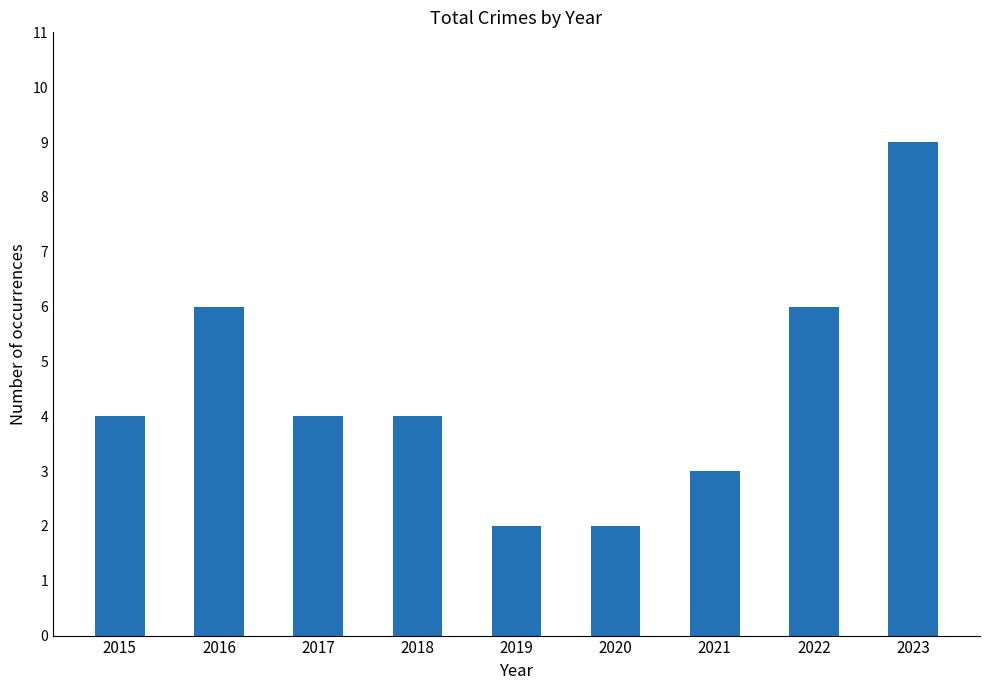

The value at 2016 is 3. True or false?

False